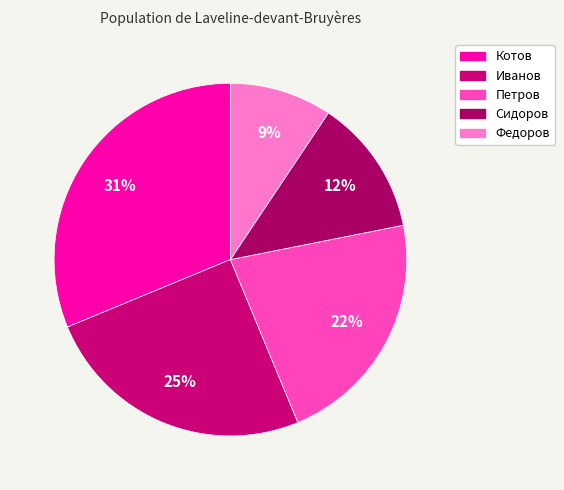

Which slice is the largest?

Котов